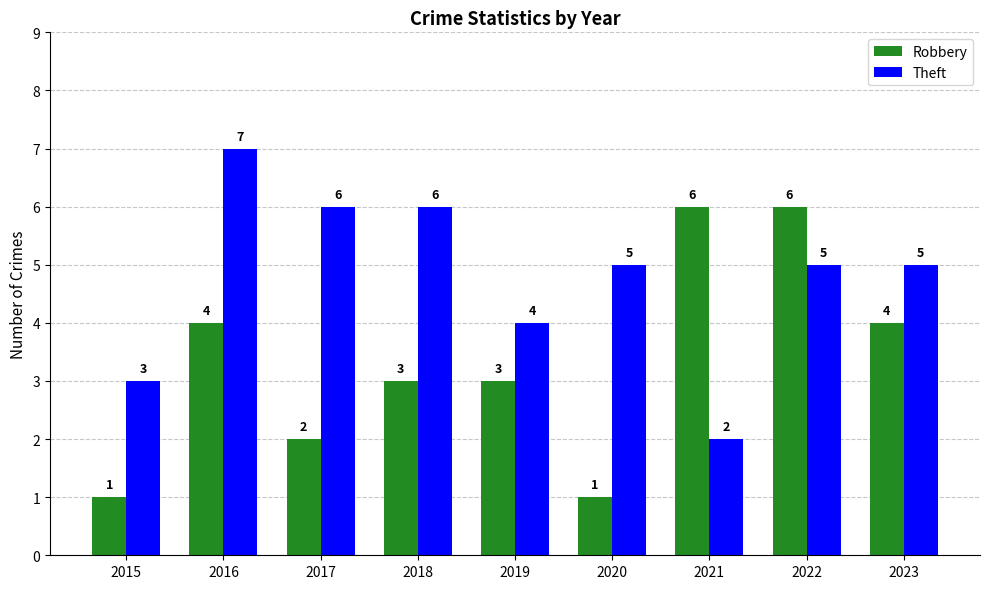

What are all the series names shown in the legend?

Robbery, Theft